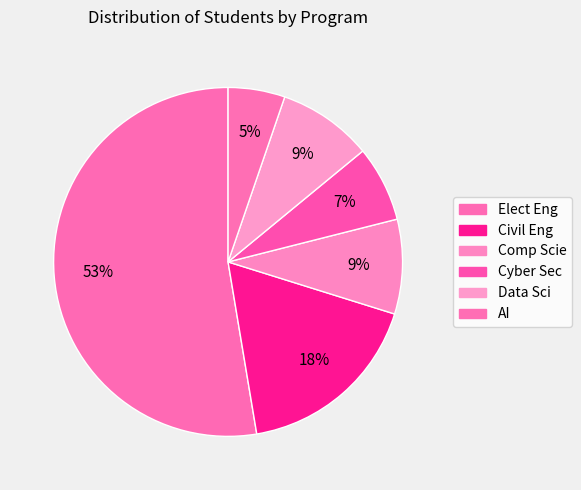

Which category accounts for the majority?

Elect Eng